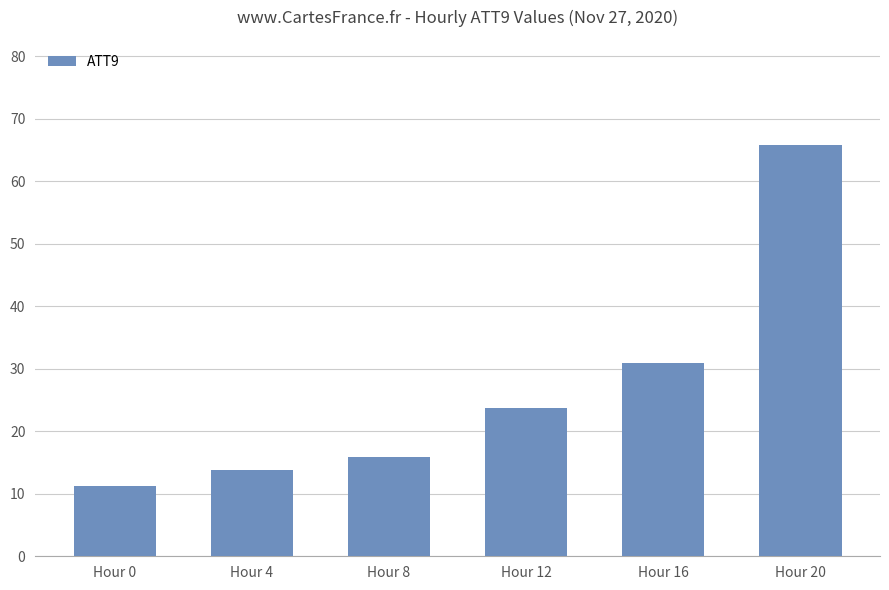

Where does the data first go above 23?

Hour 12